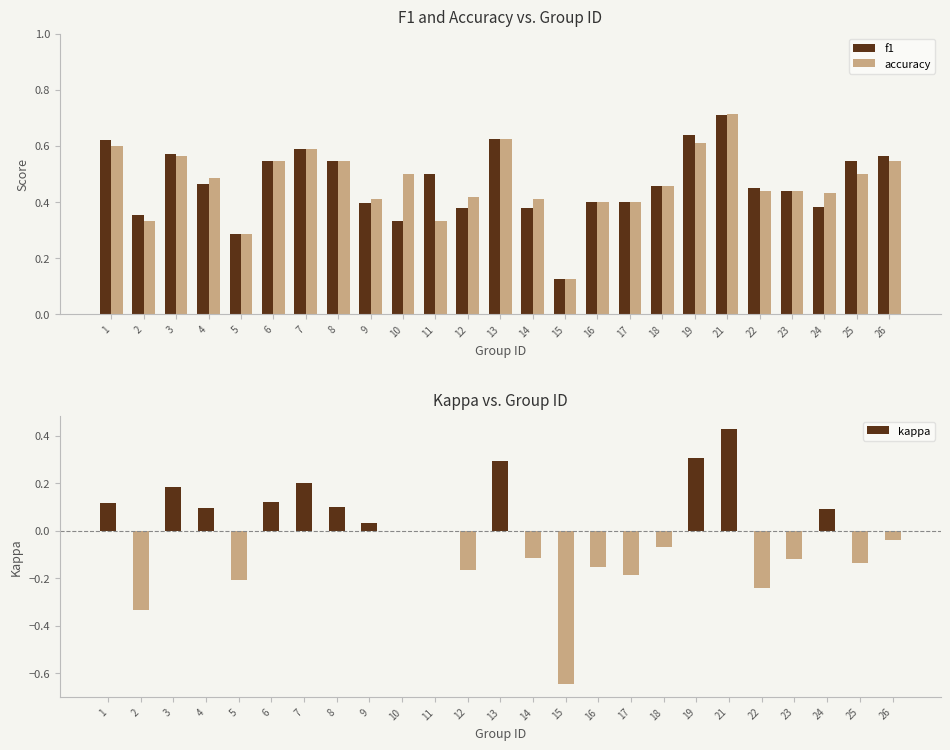

Reading left to right, transcribe all the data shown in this chart.

f1: 0.6	0.4	0.6	0.5	0.3	0.5	0.6	0.5	0.4	0.3	0.5	0.4	0.6	0.4	0.1	0.4	0.4	0.5	0.6	0.7	0.4	0.4	0.4	0.5	0.6
accuracy: 0.6	0.3	0.6	0.5	0.3	0.5	0.6	0.5	0.4	0.5	0.3	0.4	0.6	0.4	0.1	0.4	0.4	0.5	0.6	0.7	0.4	0.4	0.4	0.5	0.5
kappa: 0.1	-0.3	0.2	0.1	-0.2	0.1	0.2	0.1	0.0	0.0	0.0	-0.2	0.3	-0.1	-0.6	-0.2	-0.2	-0.1	0.3	0.4	-0.2	-0.1	0.1	-0.1	-0.0